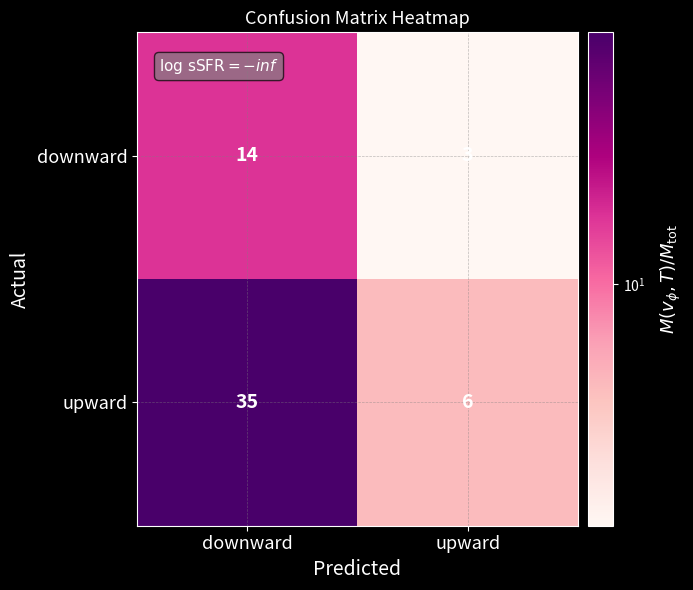

Reading right to left, list all the values displayed in this chart.

downward: upward=3	downward=14
upward: upward=6	downward=35